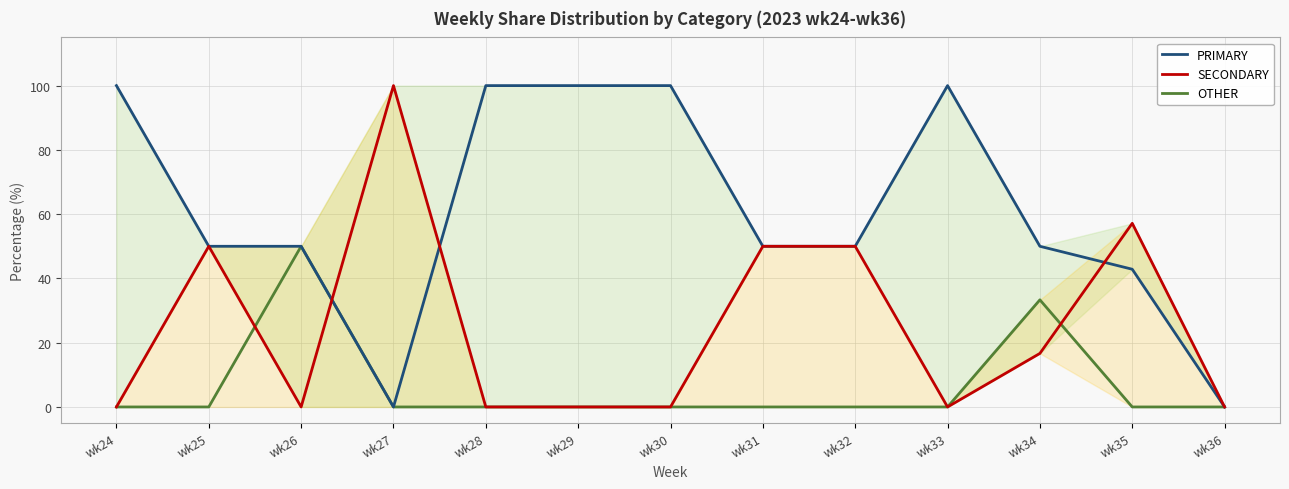

How many series are shown in this chart?

3